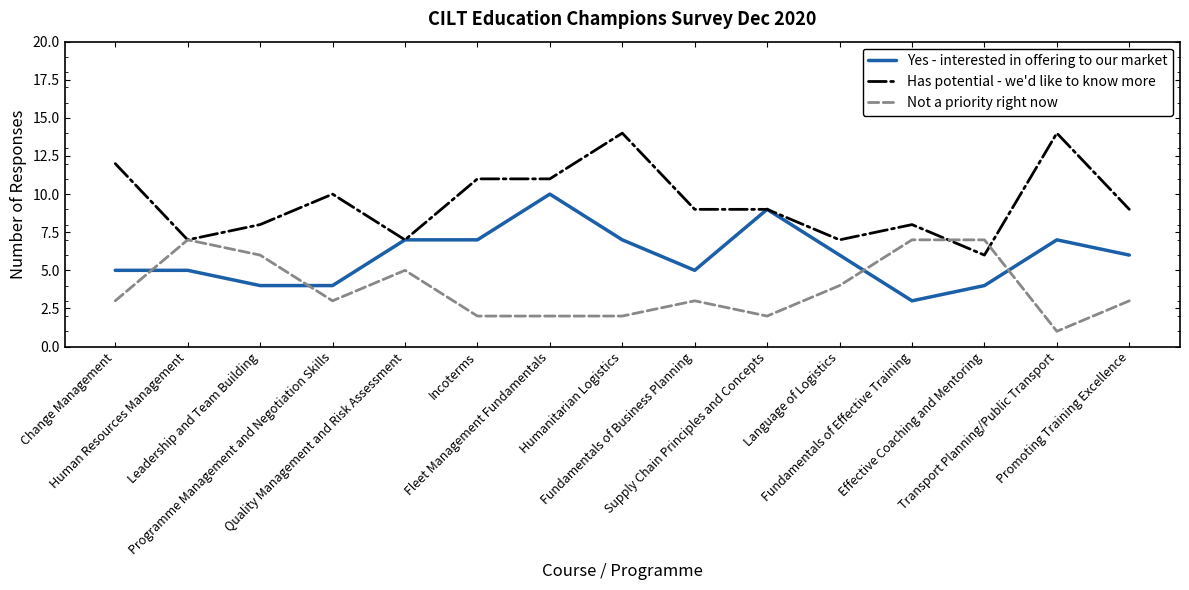

Count the Has potential - we'd like to know more values in the range 7 to 11.

11